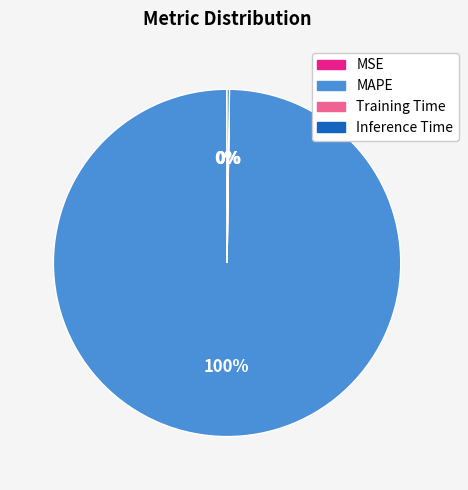

Does MAPE account for over 50% of the chart?

Yes